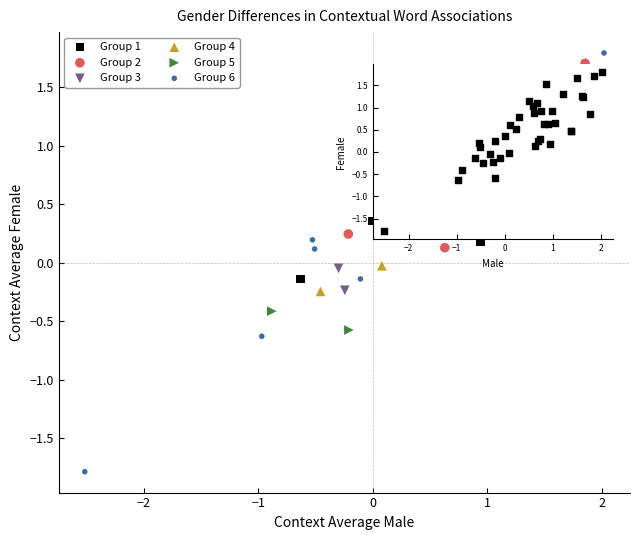

Which series reaches the minimum Y coordinate?

Group 6